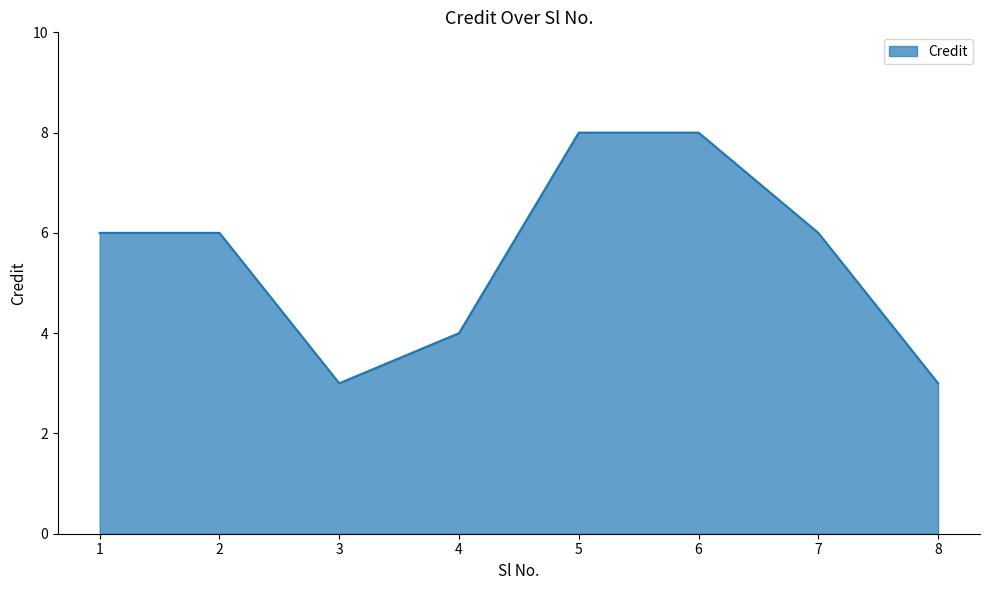

What is the greatest value displayed?

8